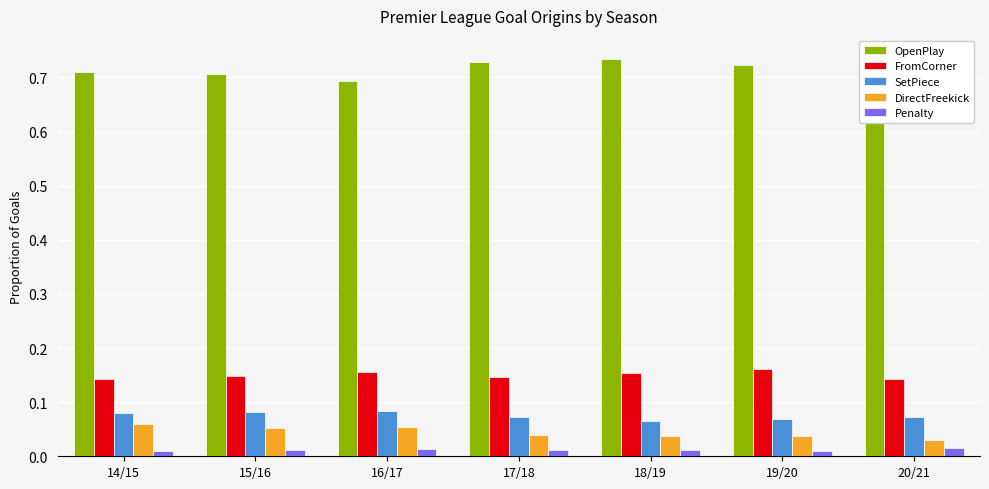

What position from the right is 15/16?

6